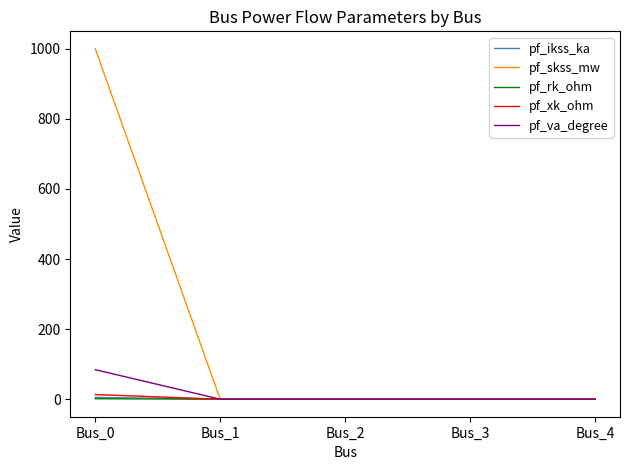

Which series has the largest range (max minus min)?

pf_skss_mw